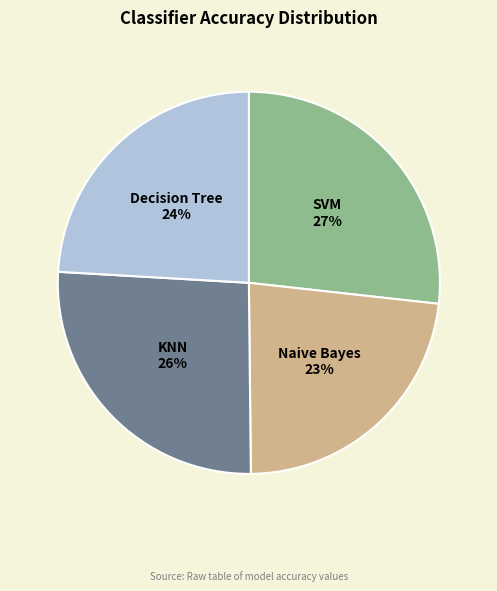

To the nearest percent, what is the difference between the largest and smallest slice percentages?

4%